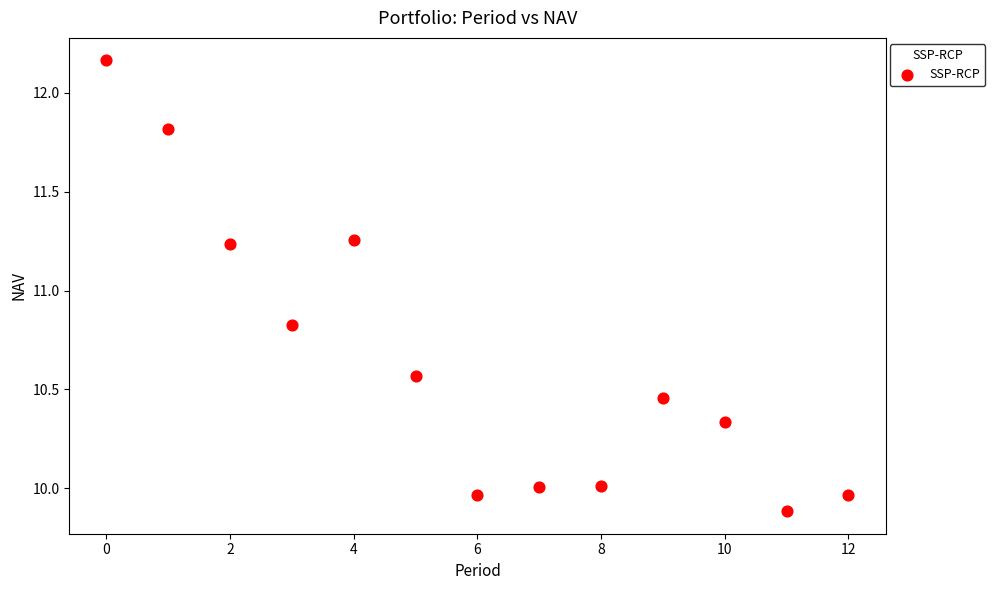

What is the range of Y values (max minus min)?

2.3